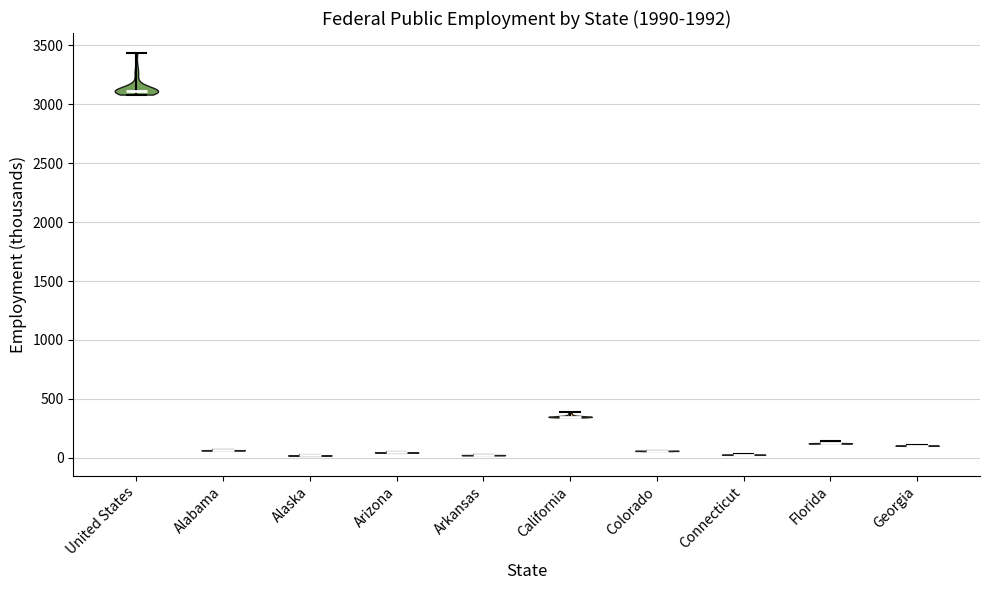

Reading left to right, read every violin against the y-axis: where its median line is, and the lowest and highest points it reaches. The values are not printed on the chart, so give them approximately, as read against the axis.

United States: median line 3100, lowest point 3100, highest point 3450
Alabama: median line 50, lowest point 50, highest point 50
Alaska: median line 0, lowest point 0, highest point 0
Arizona: median line 50, lowest point 50, highest point 50
Arkansas: median line 0, lowest point 0, highest point 0
California: median line 350, lowest point 350, highest point 400
Colorado: median line 50, lowest point 50, highest point 50
Connecticut: median line 50, lowest point 0, highest point 50
Florida: median line 100, lowest point 100, highest point 150
Georgia: median line 100, lowest point 100, highest point 100